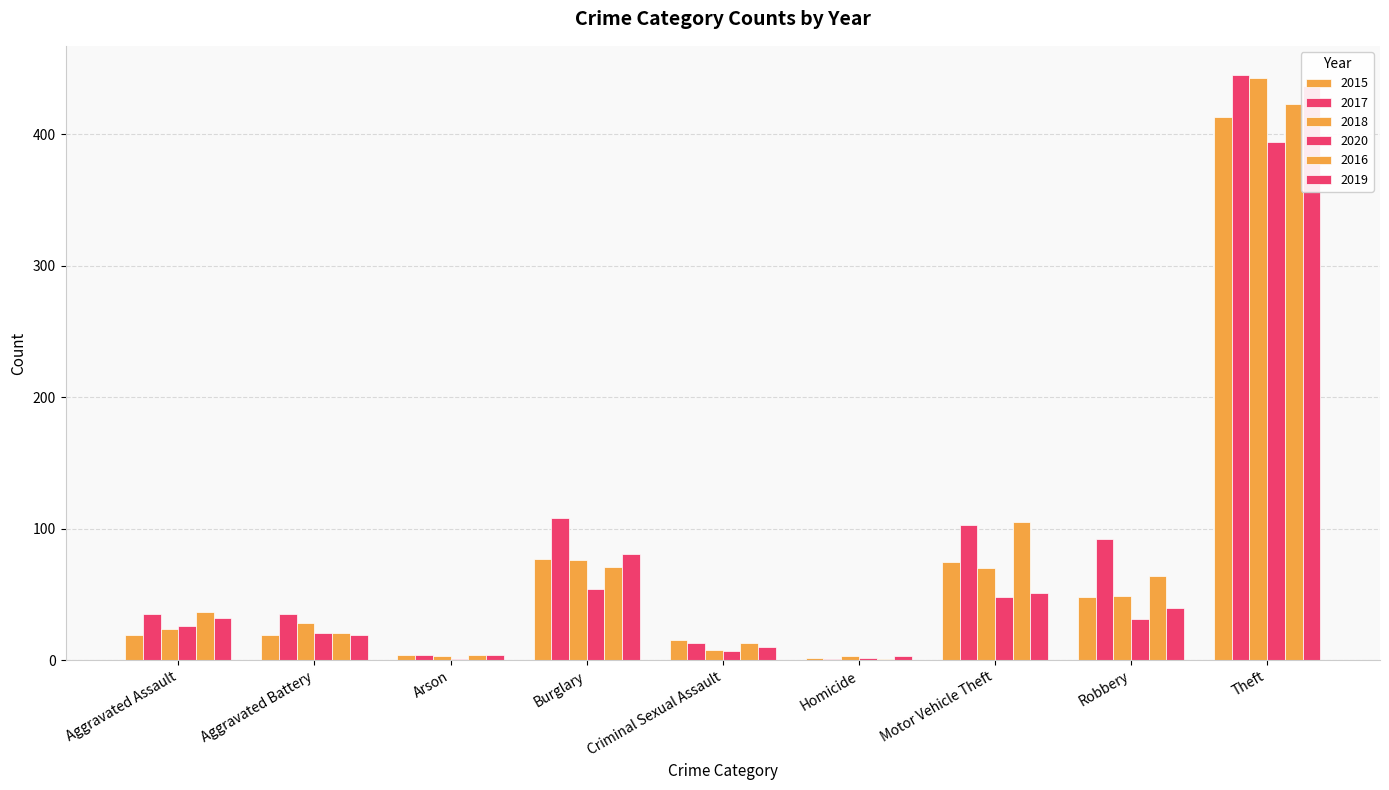

At Aggravated Assault, list the series in order from smallest to largest.

2015, 2018, 2020, 2019, 2017, 2016